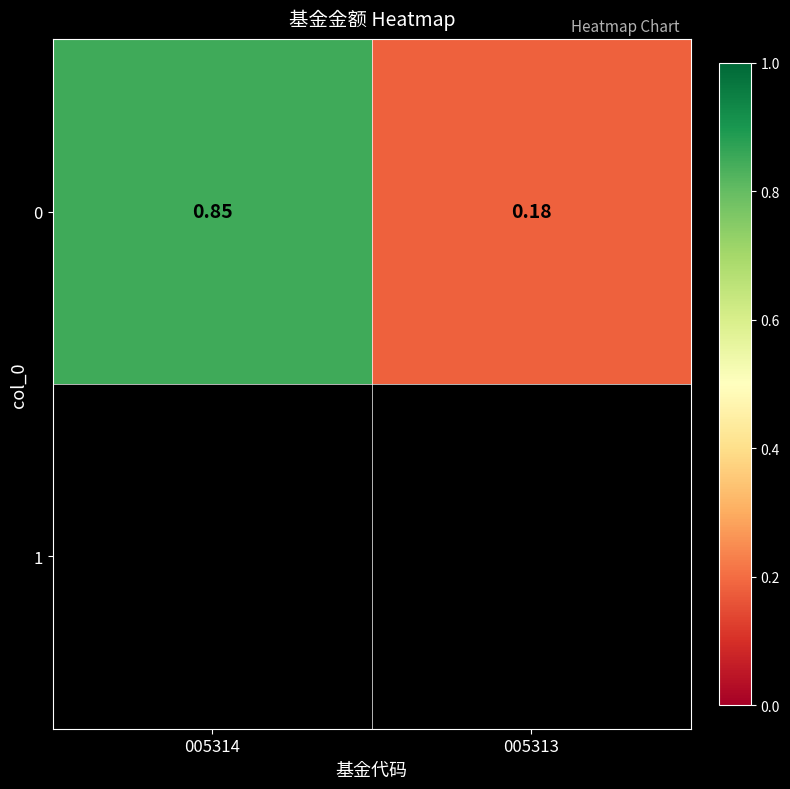

At which category does the chart reach its minimum across all series?

005313